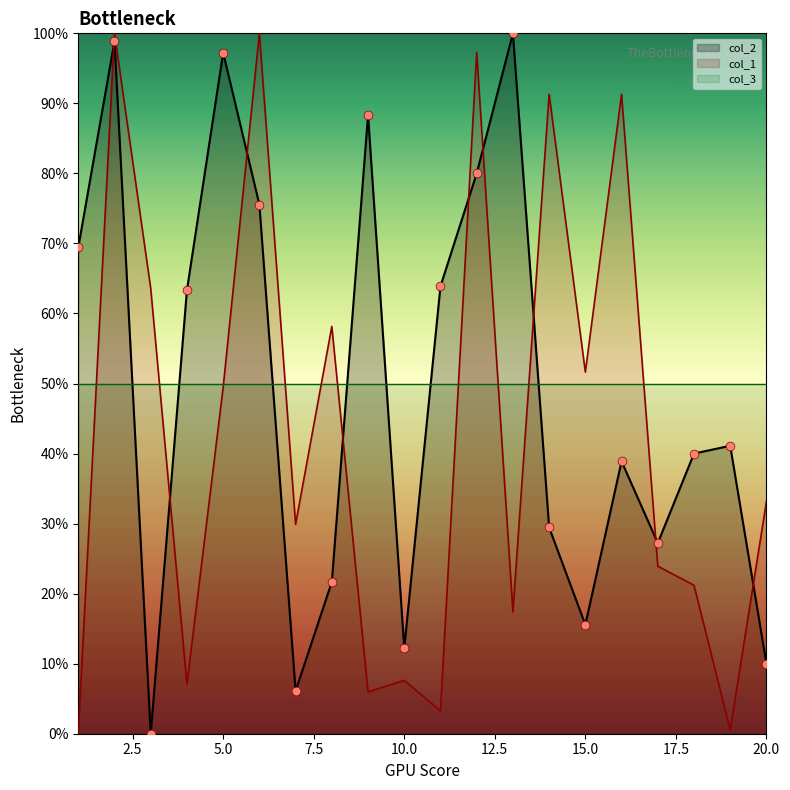

Is the value of col_2 at 1 greater than the value of col_1 at 1?

Yes